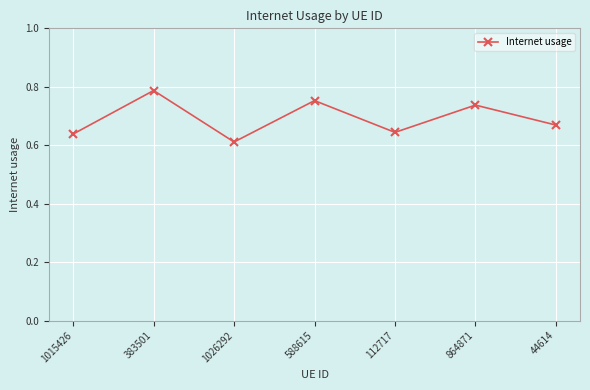

How many points are higher than both their immediate neighbors (excluding endpoints)?

3